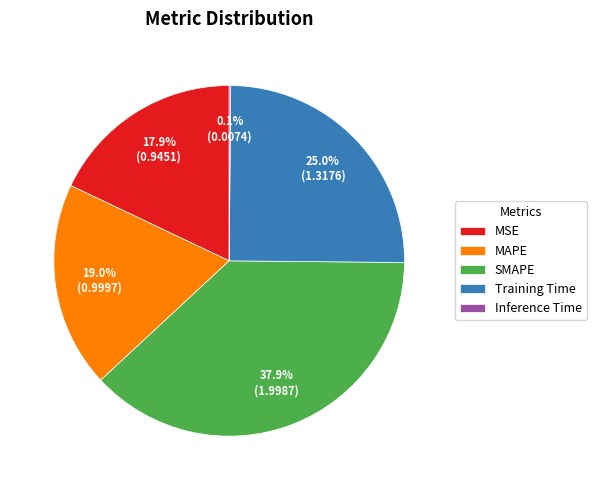

Is it true that MAPE is 11% of the pie?

False